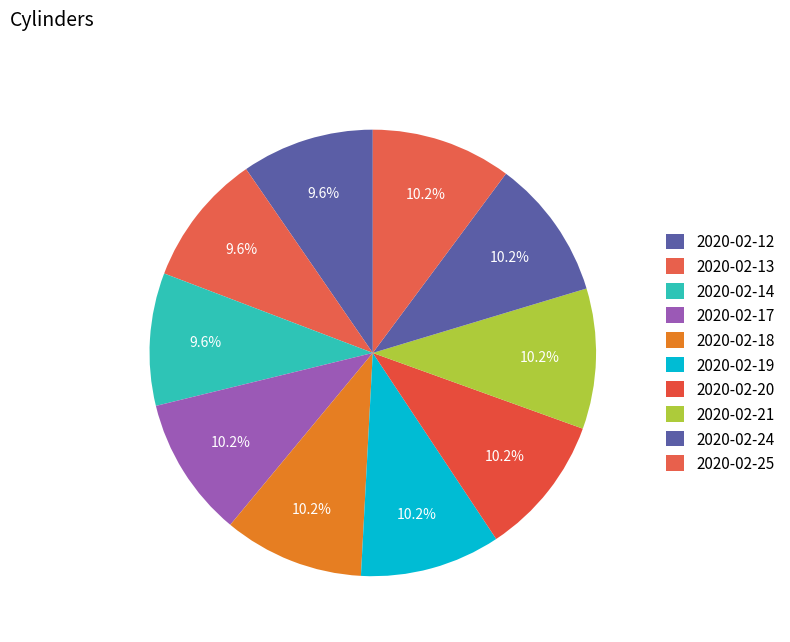

How many segments does this pie chart have?

10